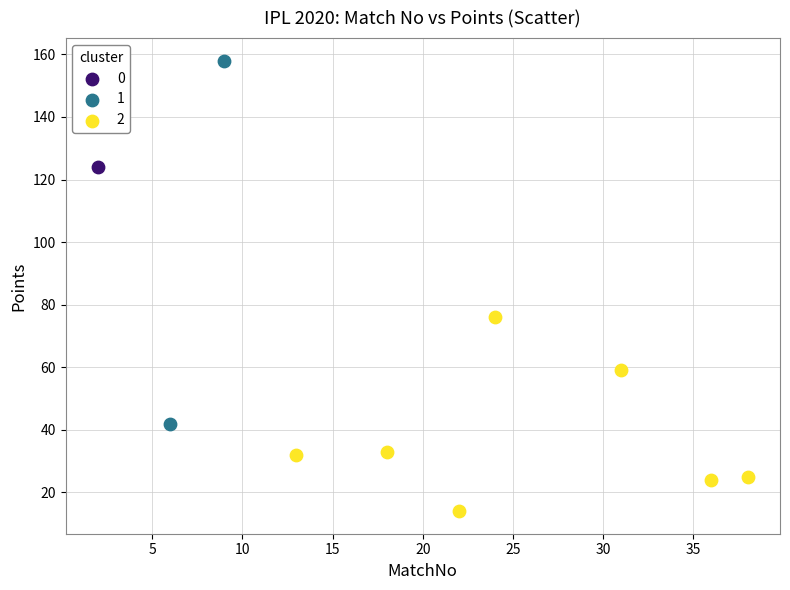

What are all the series names shown in the legend?

0, 1, 2